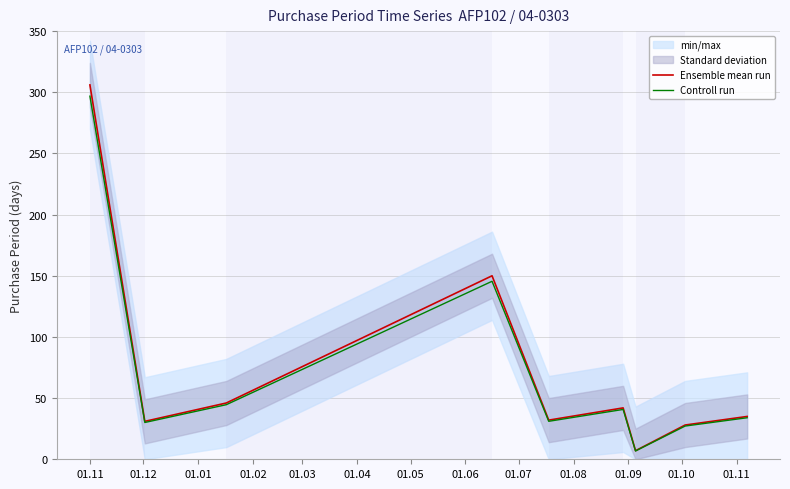

At 01.06, list the series in order from smallest to largest.

Controll run, Ensemble mean run